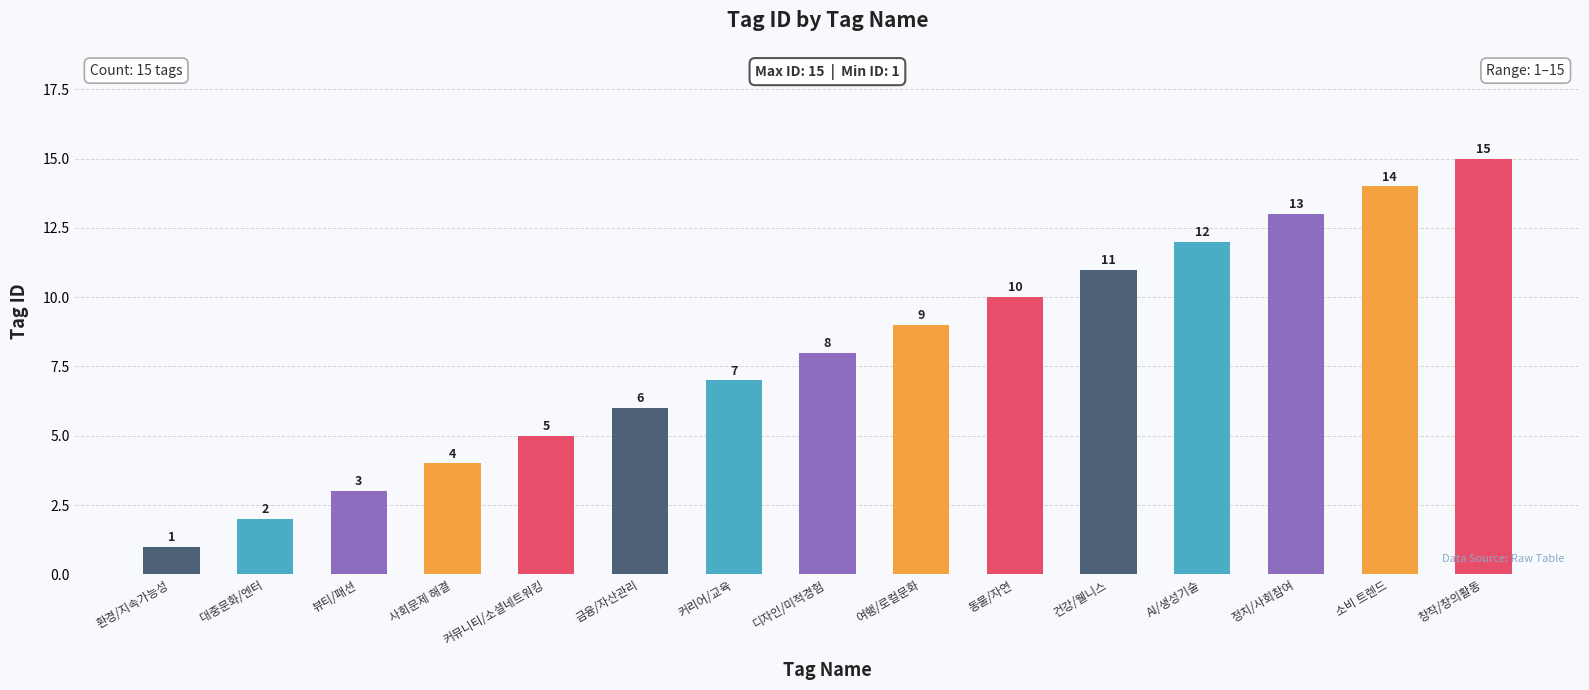

What is the label of the 15th bar from the left?

창작/창의활동